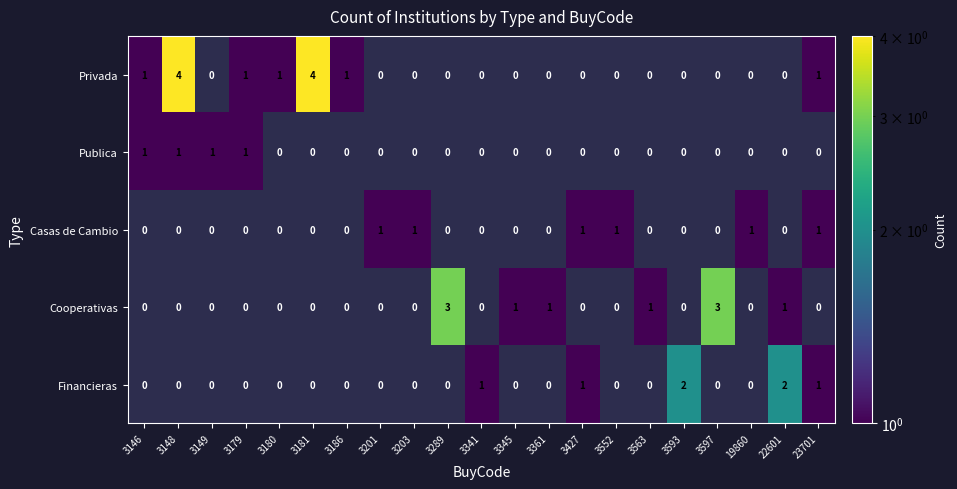

True or false: Privada has a value of 0 at 3180.

False